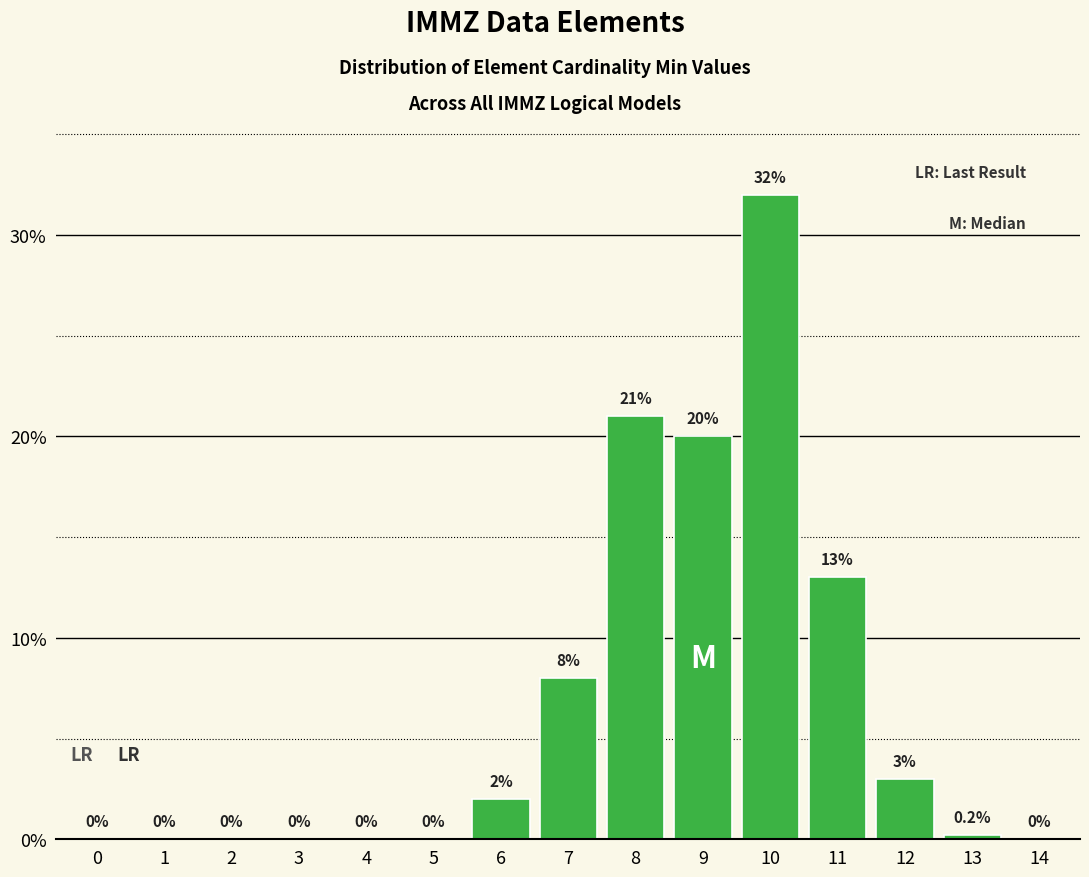

Reading left to right, list all the values displayed in this chart.

0=0.0	1=0.0	2=0.0	3=0.0	4=0.0	5=0.0	6=2.0	7=8.0	8=21.0	9=20.0	10=32.0	11=13.0	12=3.0	13=0.2	14=0.0